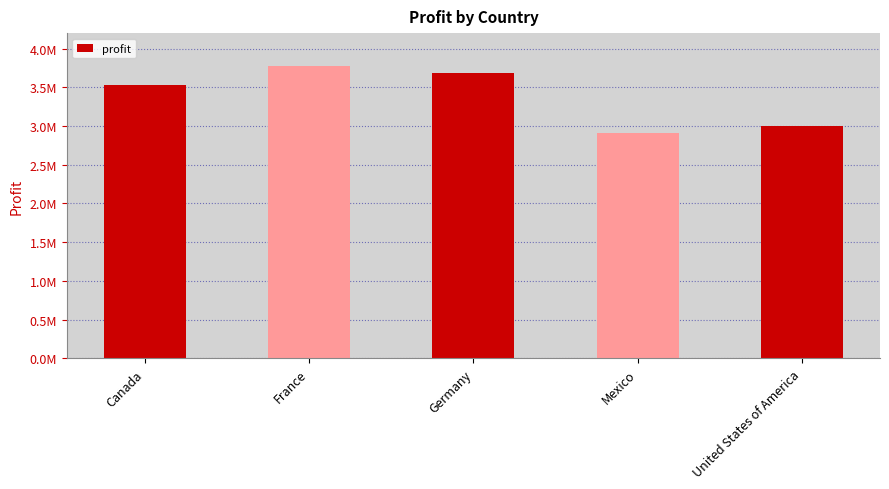

Does the chart contain any negative values?

No